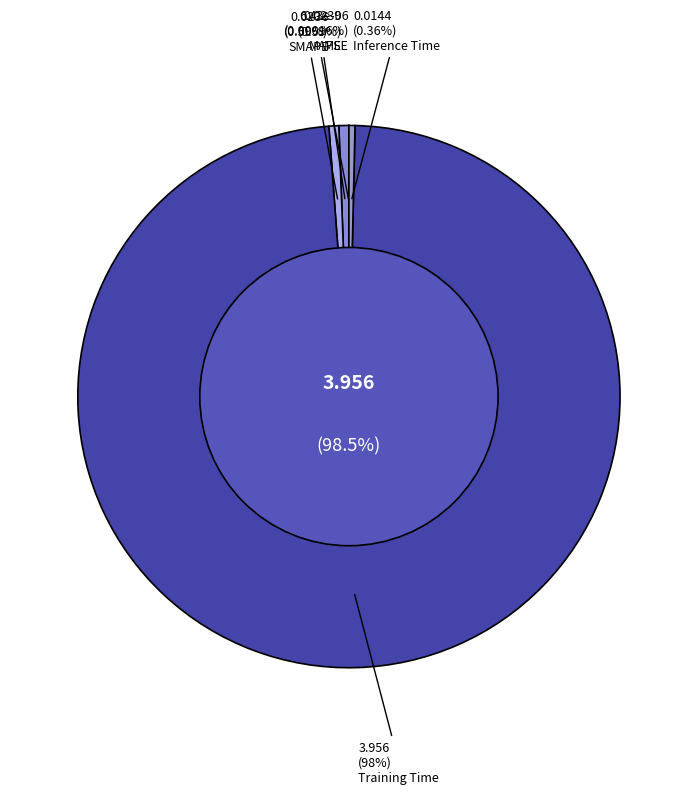

Does any single category account for the majority?

Yes